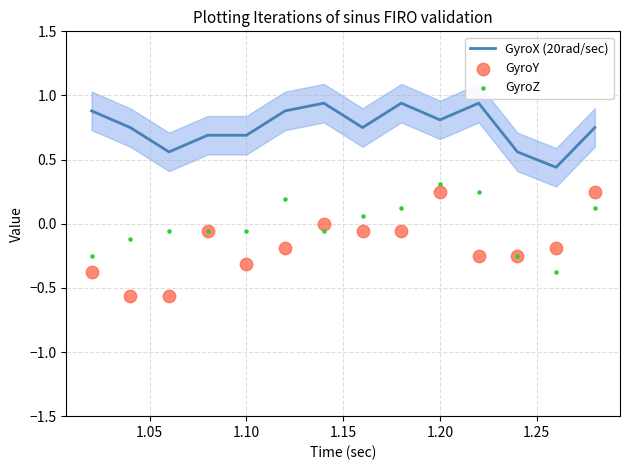

At how many categories does at least one series exceed 0?

14